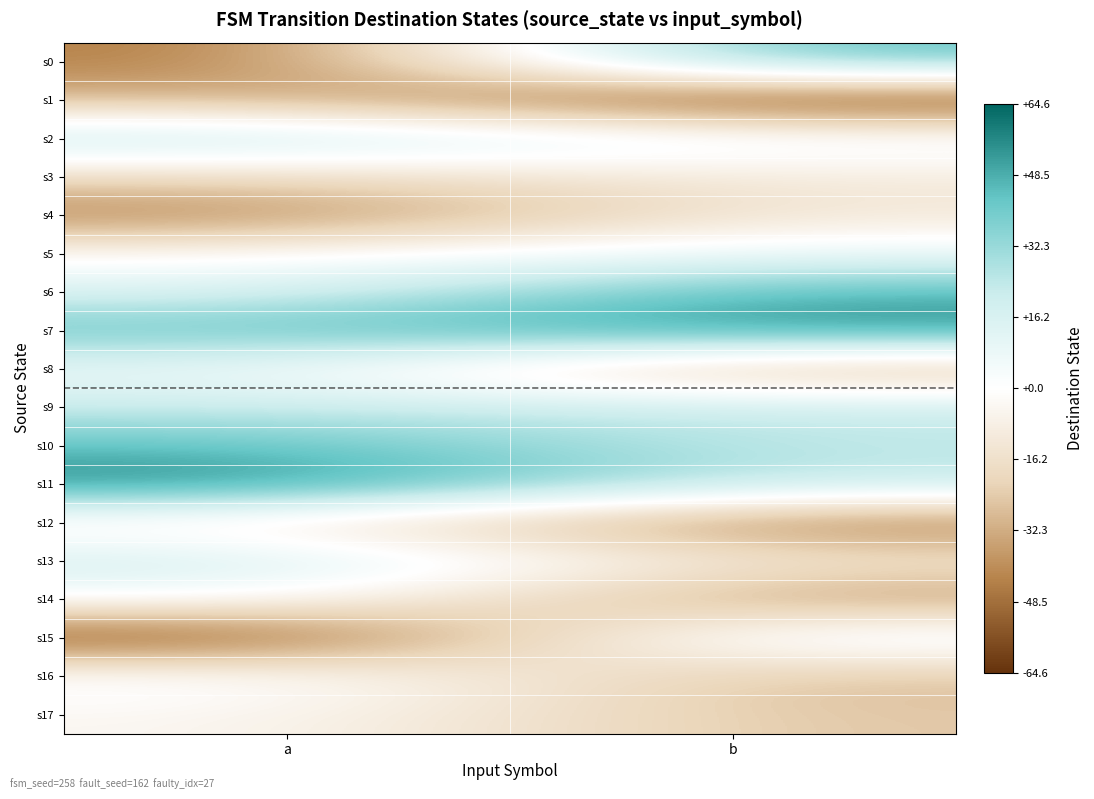

What is the spread (max minus min) of values at b?

122.0